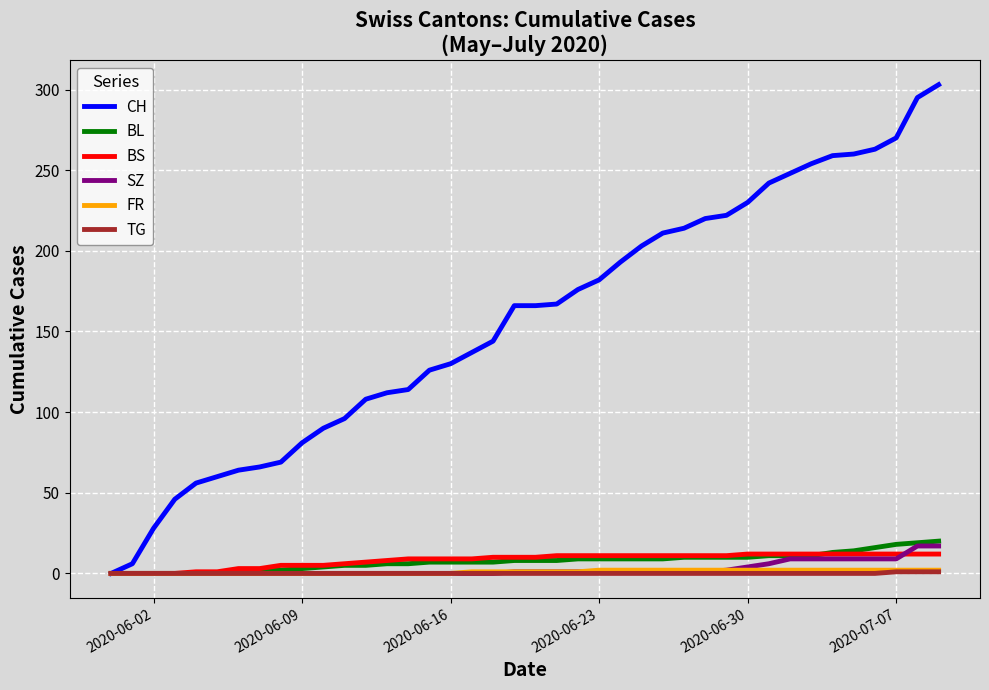

What is the highest value of the BS series?

12